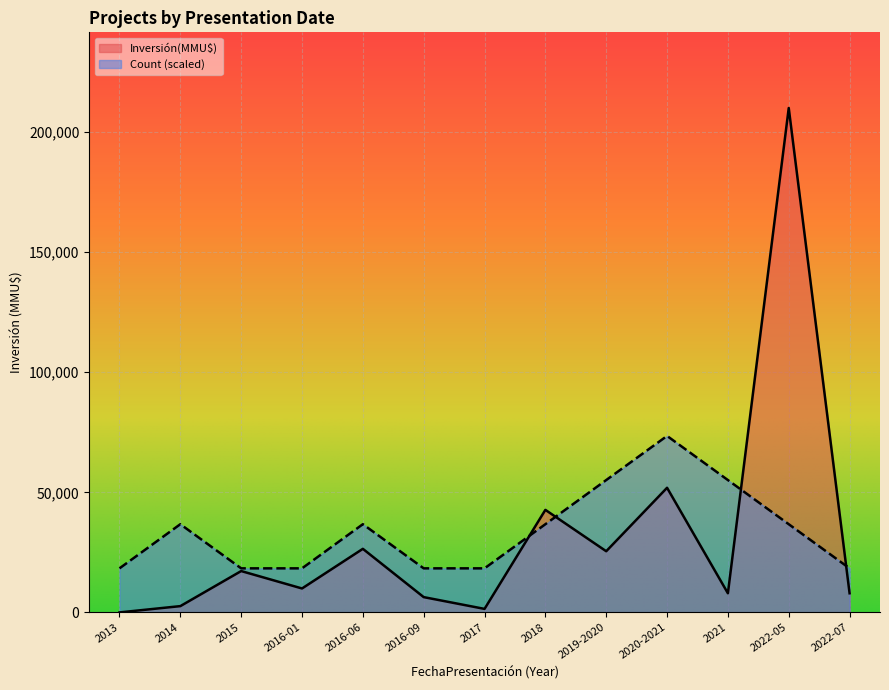

What is the value of the Count point at the 5th from the left?

36750